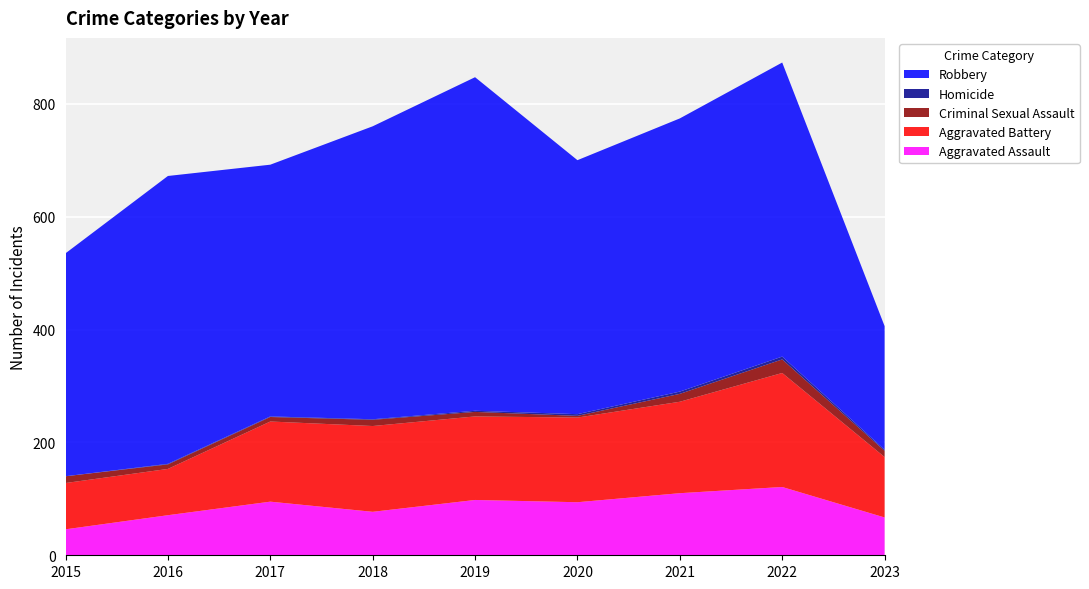

Reading left to right, list all the values displayed in this chart.

Aggravated Assault: 2015=46	2016=71	2017=95	2018=77	2019=98	2020=94	2021=110	2022=121	2023=67
Aggravated Battery: 2015=82	2016=82	2017=142	2018=152	2019=148	2020=150	2021=162	2022=202	2023=107
Criminal Sexual Assault: 2015=12	2016=8	2017=8	2018=11	2019=8	2020=3	2021=14	2022=24	2023=11
Homicide: 2015=0	2016=1	2017=1	2018=1	2019=2	2020=3	2021=4	2022=5	2023=2
Robbery: 2015=395	2016=510	2017=446	2018=519	2019=591	2020=450	2021=484	2022=521	2023=219